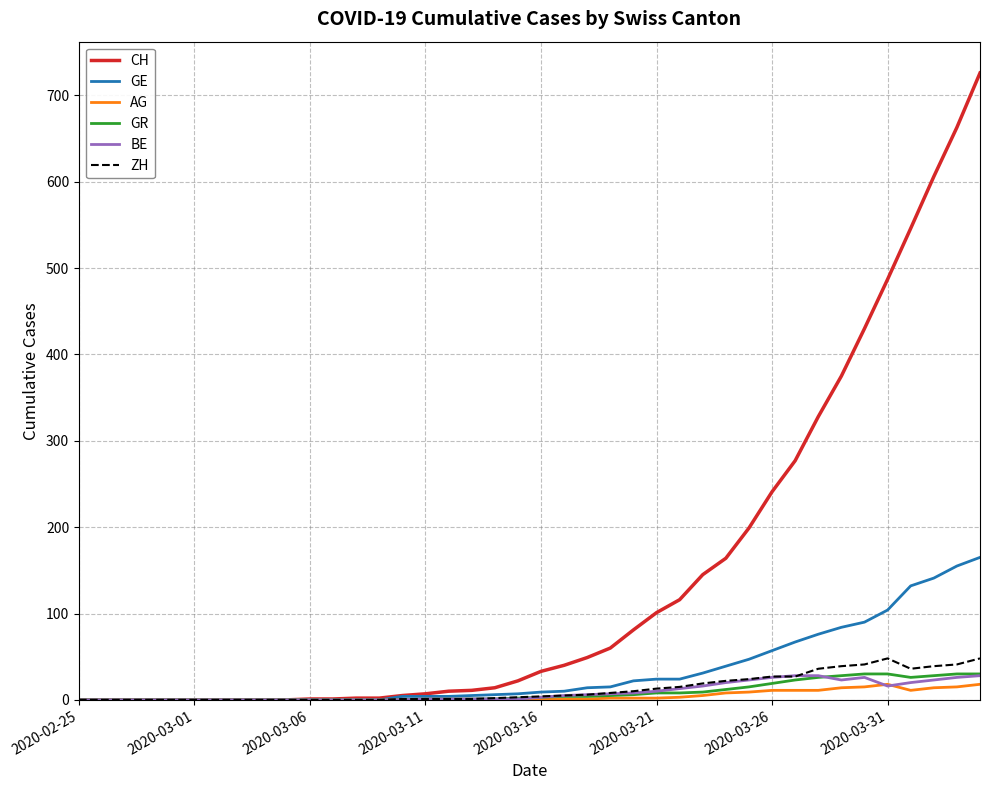

Which series has the widest spread of values?

CH